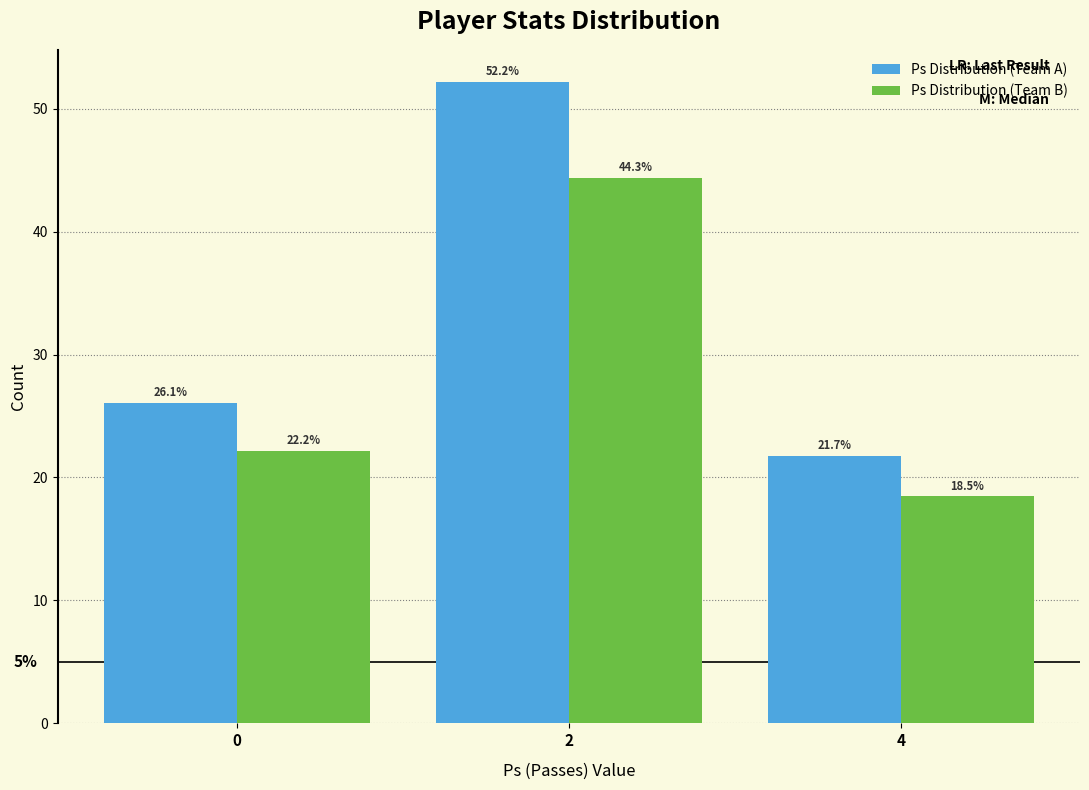

Reading left to right, extract all data points from this chart.

Ps Distribution (Team A): 26.1	52.2	21.7
Ps Distribution (Team B): 22.2	44.3	18.5